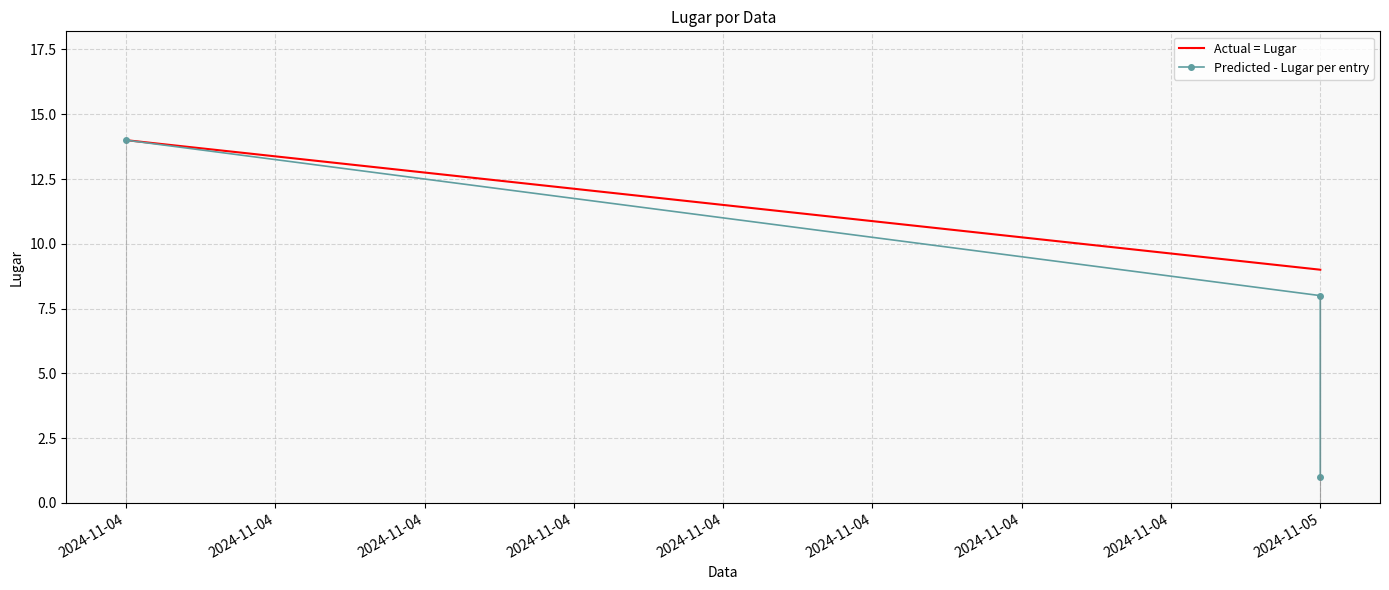

What is the maximum value shown in the chart?

14